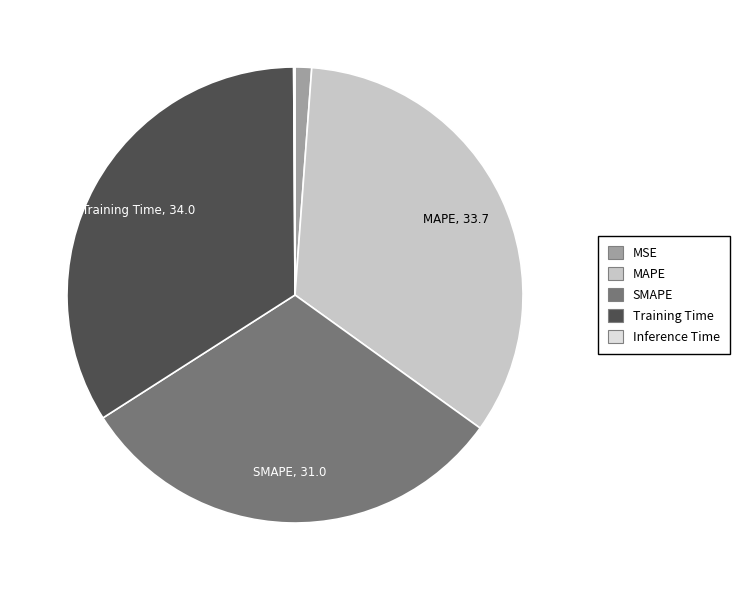

Combined, do MAPE and Training Time account for over 50%?

Yes